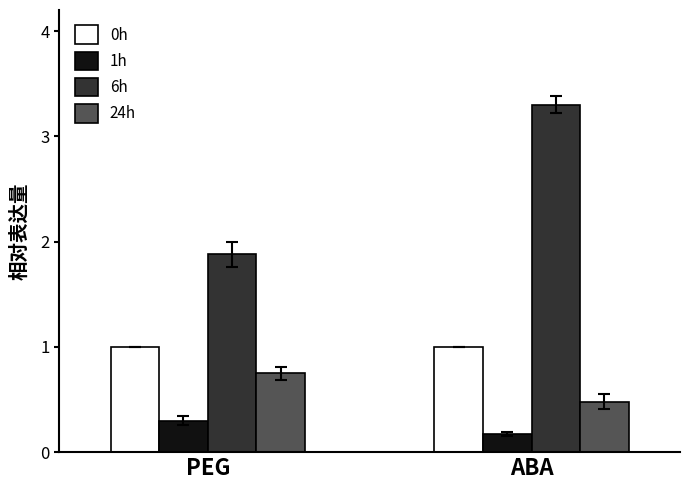

Where does the 6h series first go above 3?

ABA